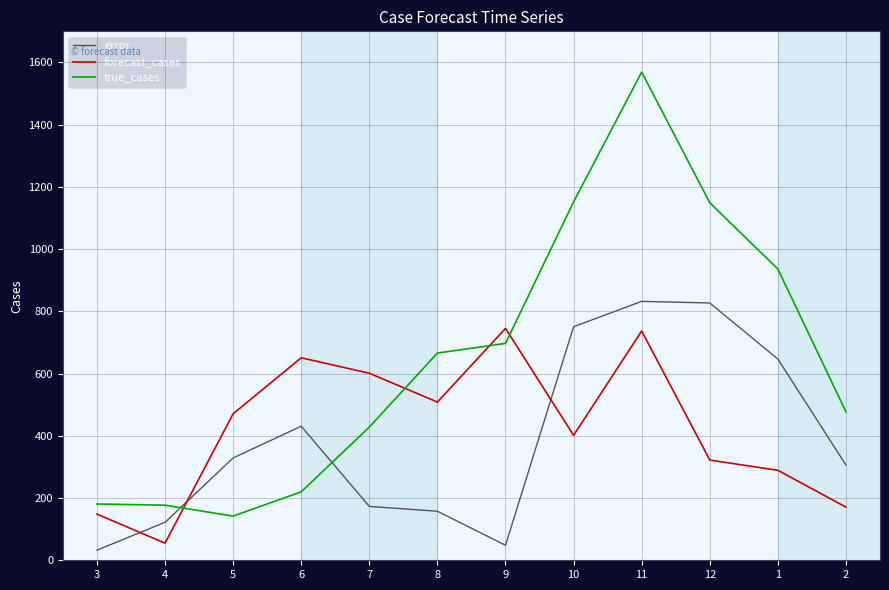

What is the sum of all forecast_cases values?

5100.4